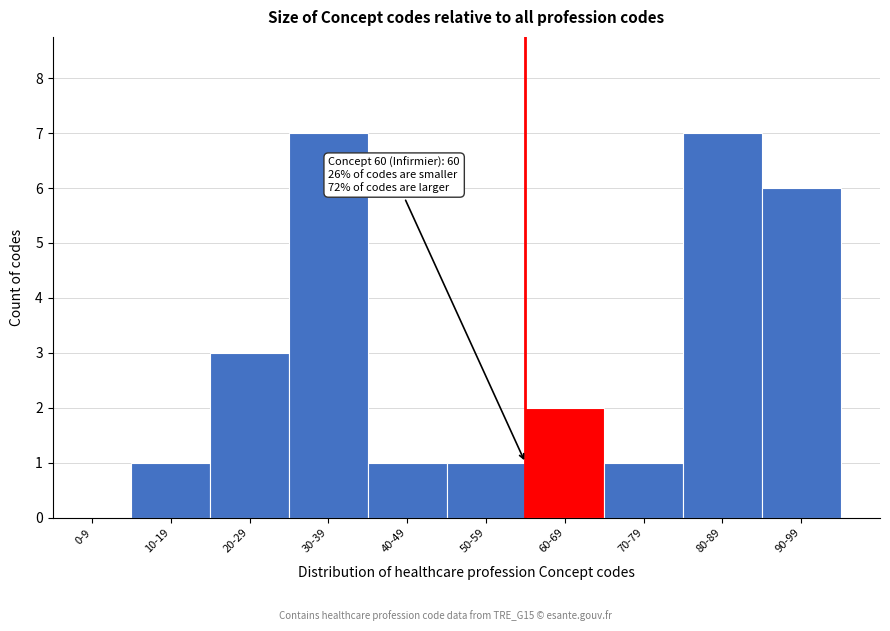

Reading left to right, transcribe all the data shown in this chart.

0-9=0	10-19=1	20-29=3	30-39=7	40-49=1	50-59=1	60-69=2	70-79=1	80-89=7	90-99=6